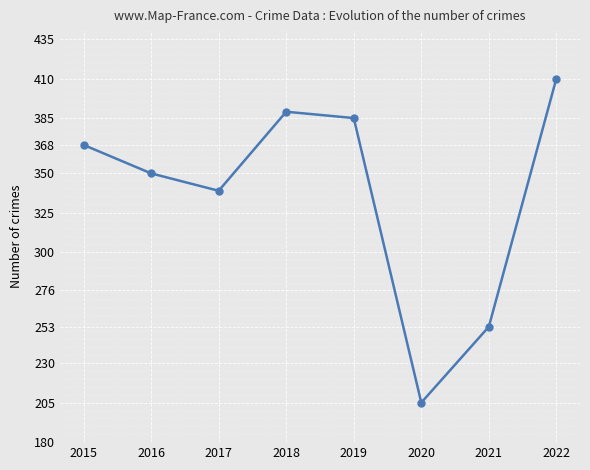

The chart shows a value of 212 at 2017. True or false?

False